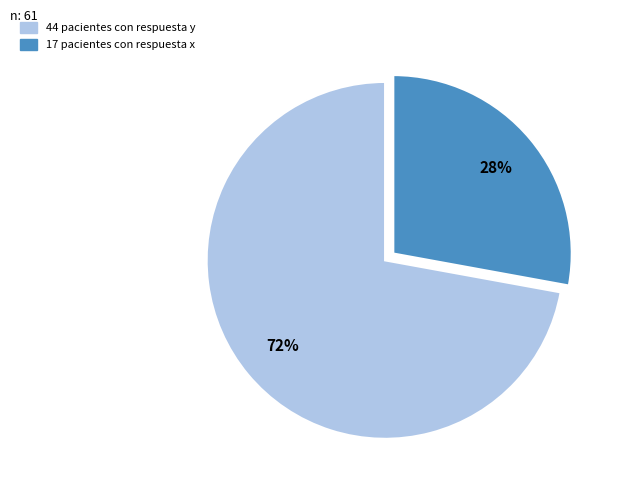

Count the number of slices in the pie.

2